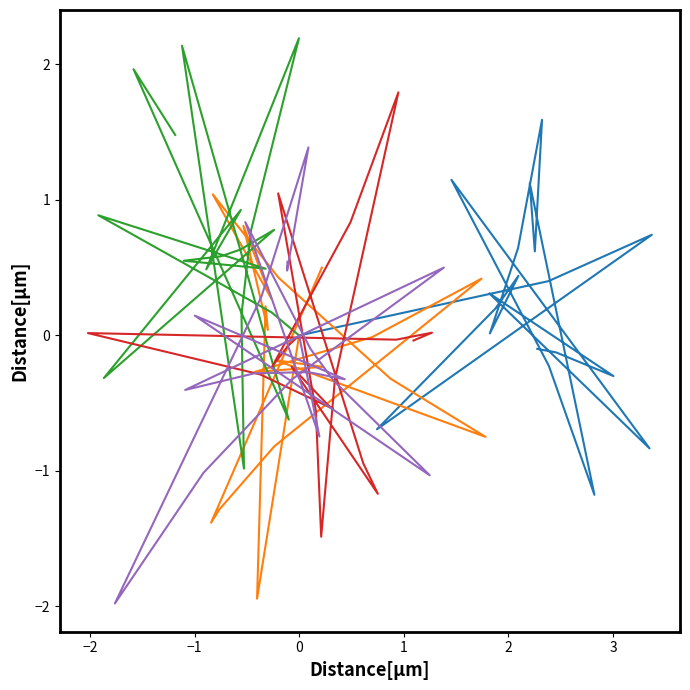

True or false: Series5 and Series1 cross at least once.

True